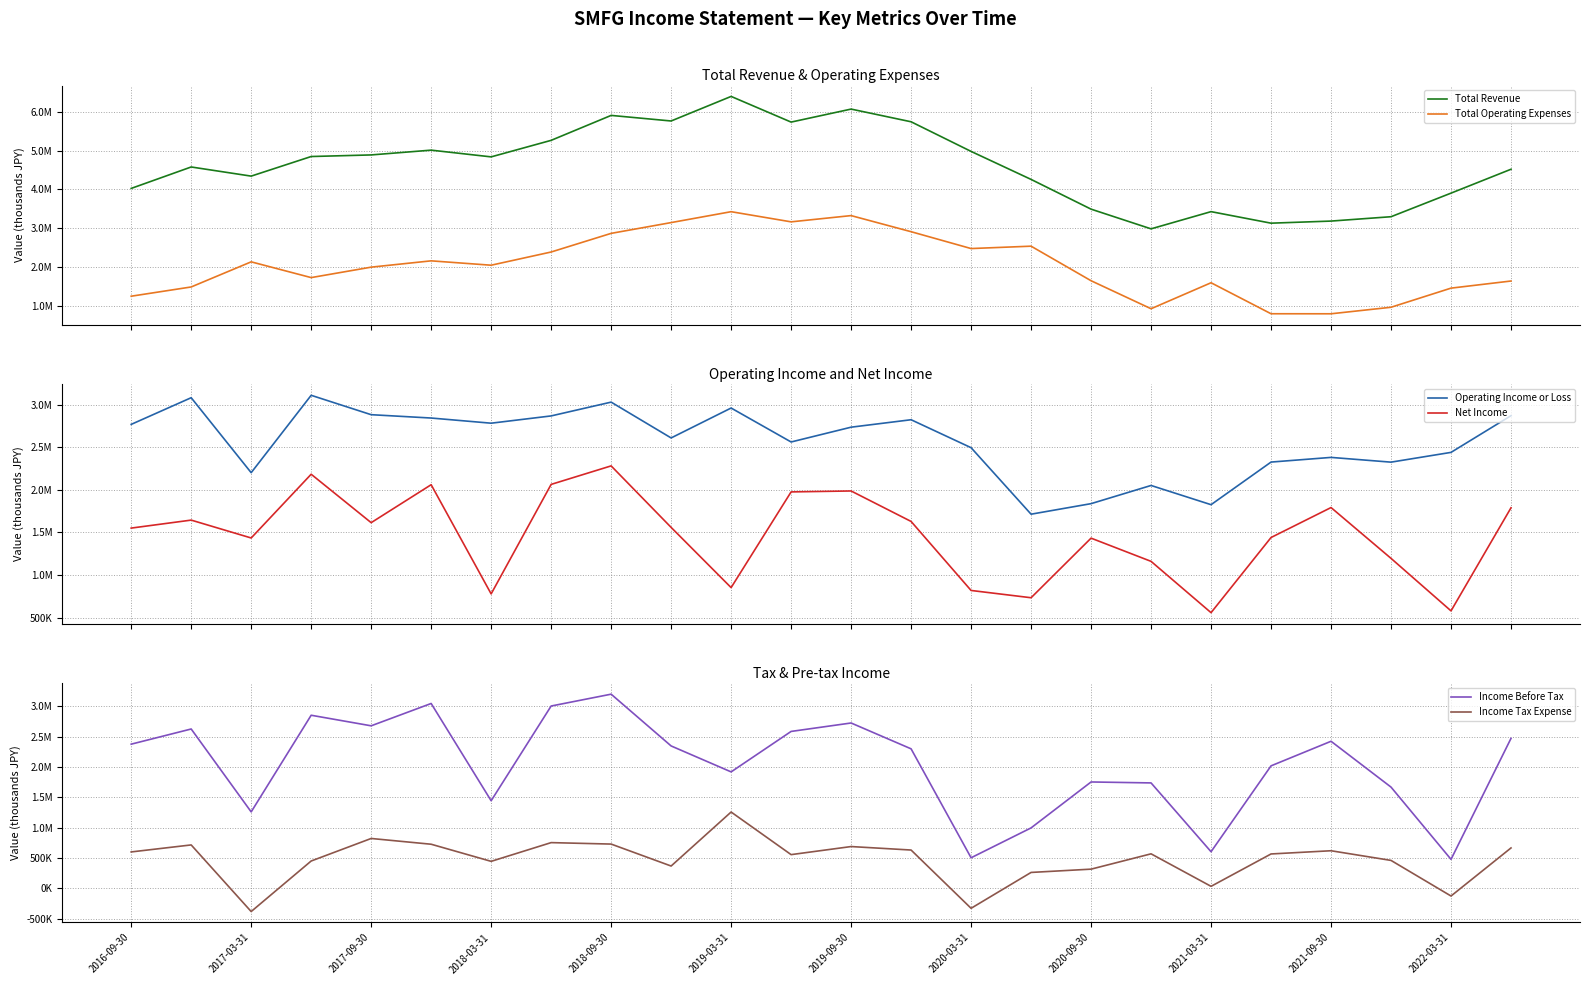

In Operating Income or Loss, how many points are lower than both neighbors (excluding endpoints)?

7